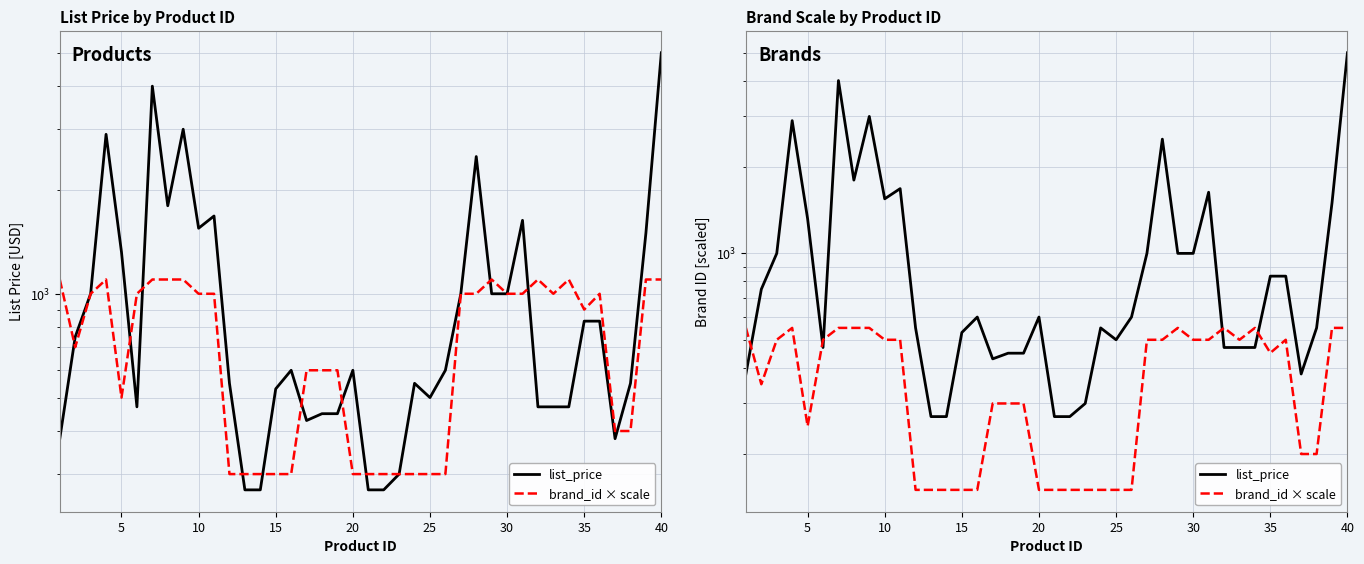

How many data points in brand_id × scale are less than 500?

20